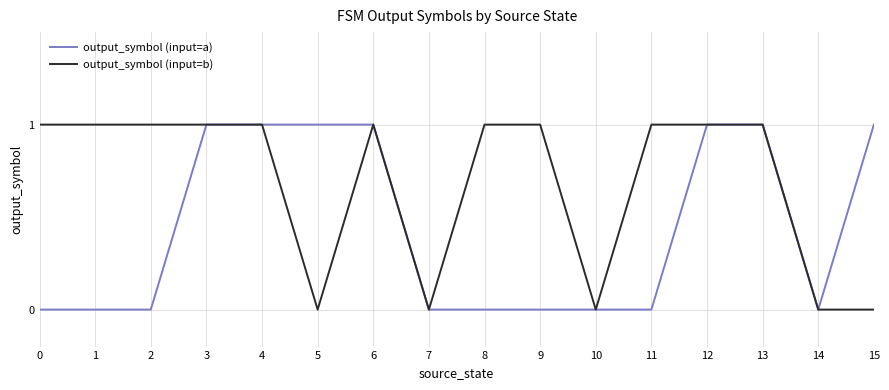

Reading left to right, what are all the values shown in this chart?

output_symbol (input=a): 0=0	1=0	2=0	3=1	4=1	5=1	6=1	7=0	8=0	9=0	10=0	11=0	12=1	13=1	14=0	15=1
output_symbol (input=b): 0=1	1=1	2=1	3=1	4=1	5=0	6=1	7=0	8=1	9=1	10=0	11=1	12=1	13=1	14=0	15=0